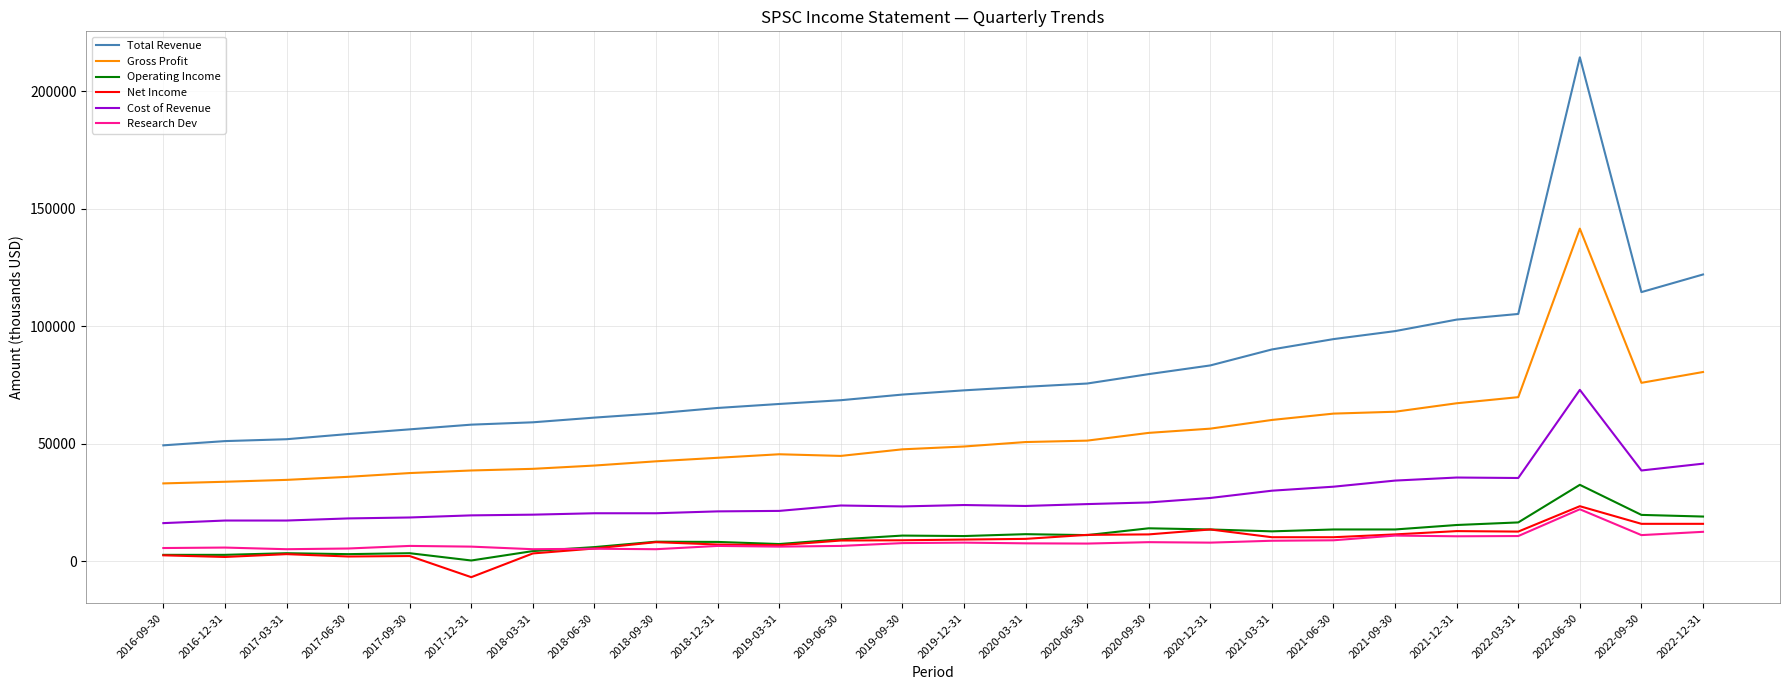

Is the value of Total Revenue at 2017-06-30 greater than the value of Cost of Revenue at 2022-09-30?

Yes